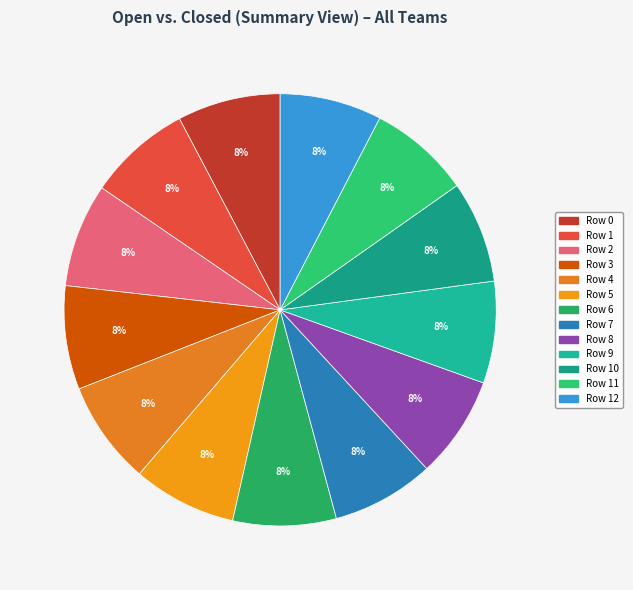

How many slices are in this pie chart?

13